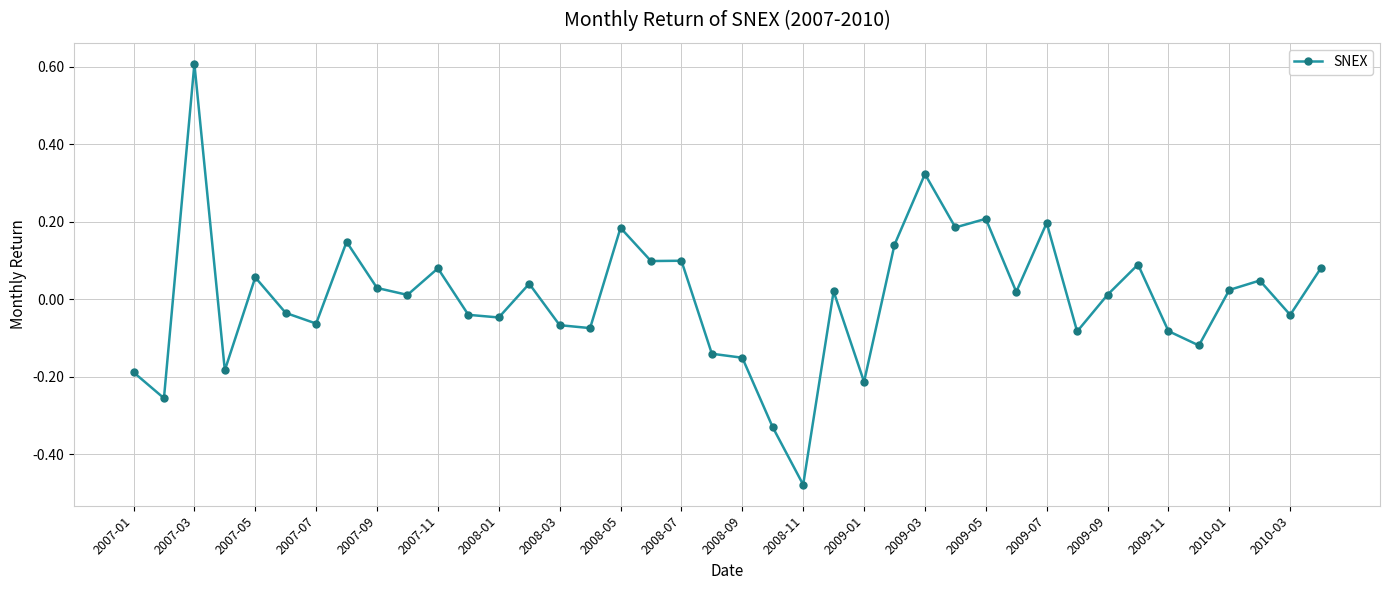

How many positive values are there?

22